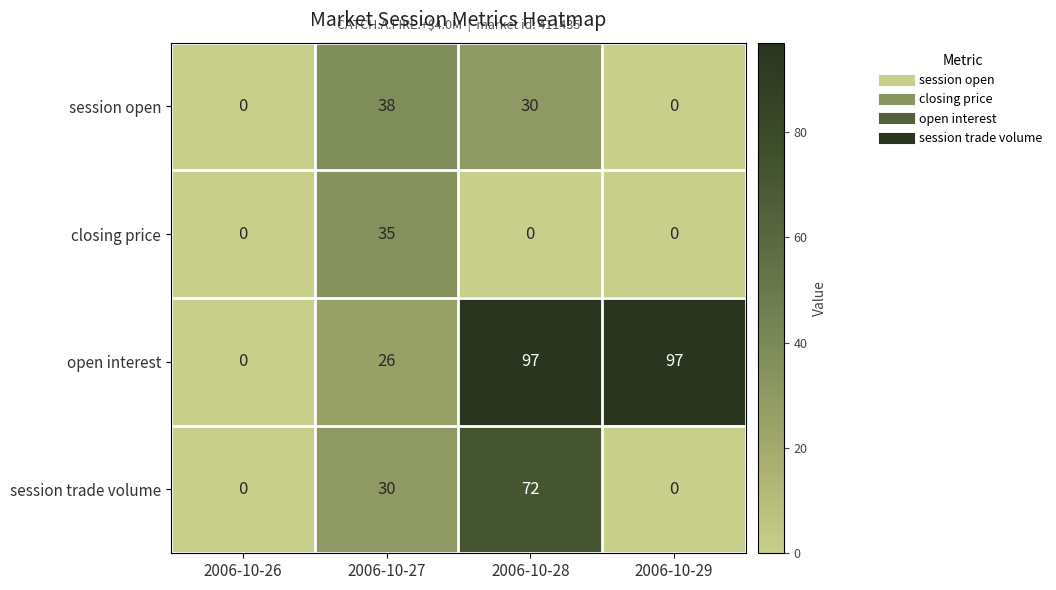

At which category is the sum across all series the highest?

2006-10-28